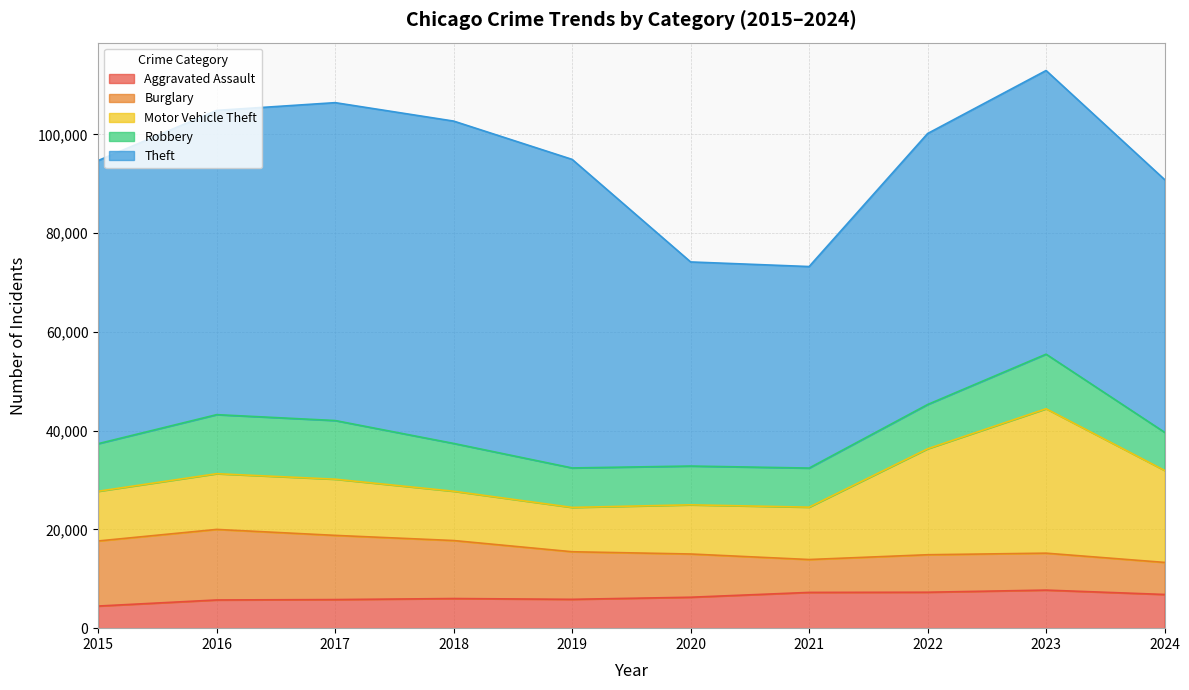

Rank the series at 2018 from highest to lowest value.

Theft, Burglary, Motor Vehicle Theft, Robbery, Aggravated Assault